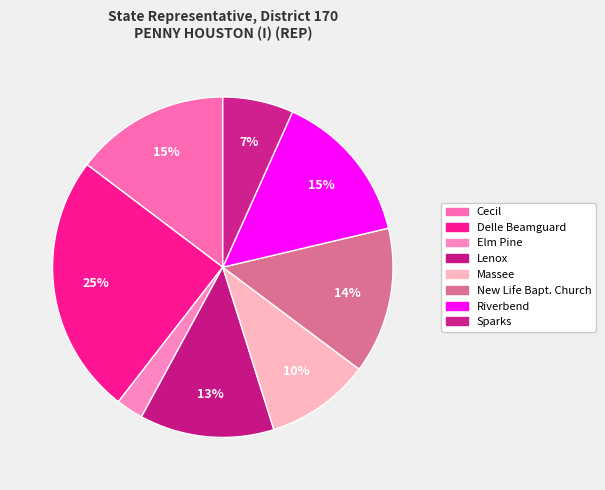

Which slice is the largest?

Delle Beamguard